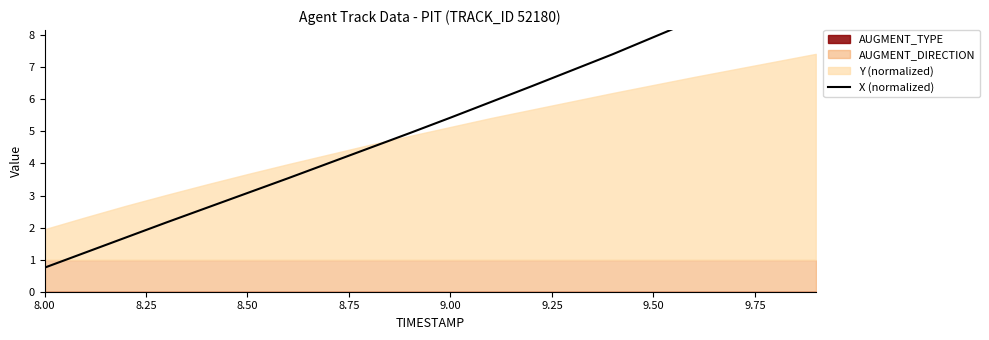

What is the smallest value displayed?

0.8